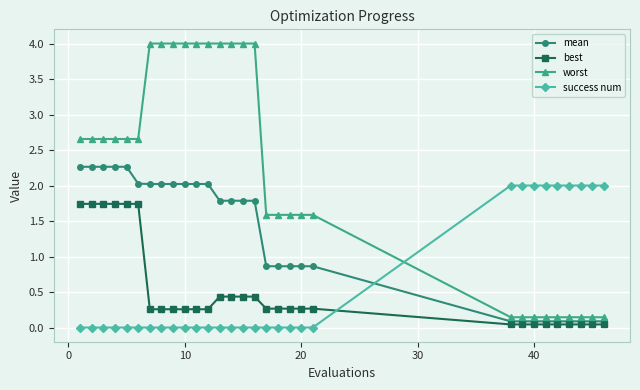

True or false: success num and best intersect in this chart.

True